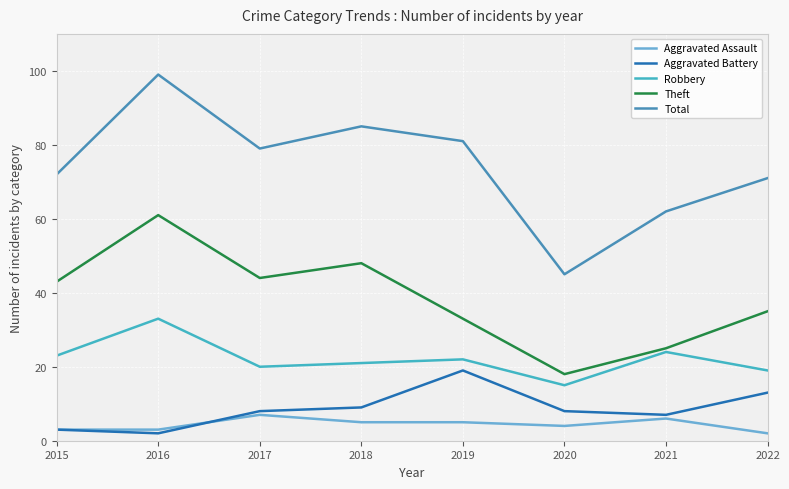

Reading left to right, transcribe all the data shown in this chart.

Aggravated Assault: 3	3	7	5	5	4	6	2
Aggravated Battery: 3	2	8	9	19	8	7	13
Robbery: 23	33	20	21	22	15	24	19
Theft: 43	61	44	48	33	18	25	35
Total: 72	99	79	85	81	45	62	71